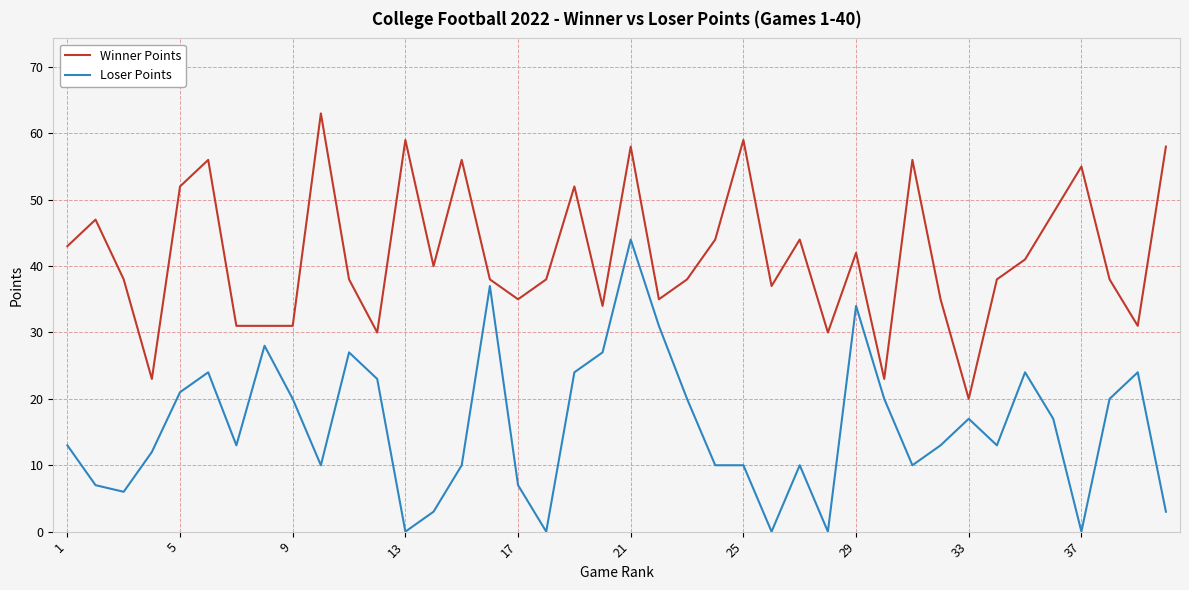

What is the lowest value of the Winner Points series?

20